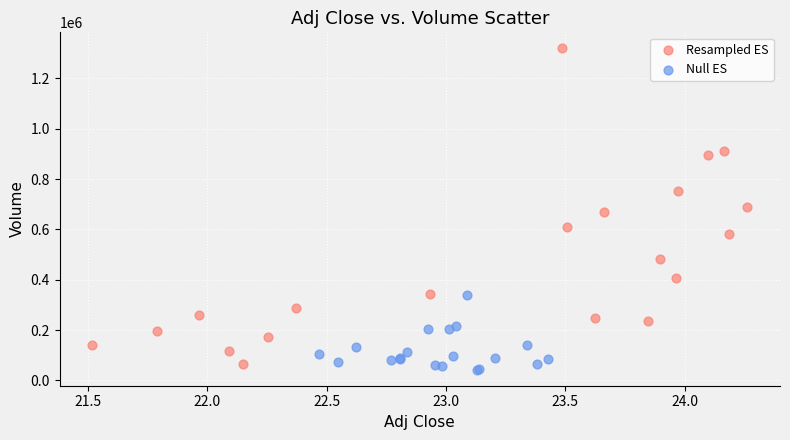

What are all the series names shown in the legend?

Resampled ES, Null ES